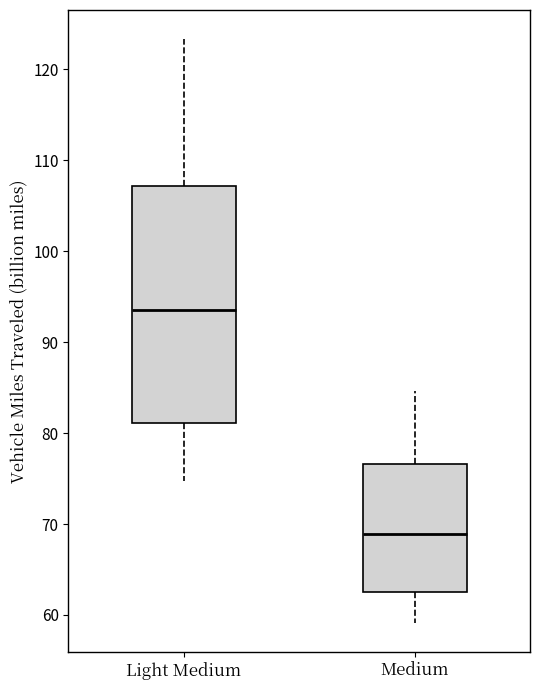

Comparing the boxes themselves (not the whiskers), which one is the tallest?

Light Medium